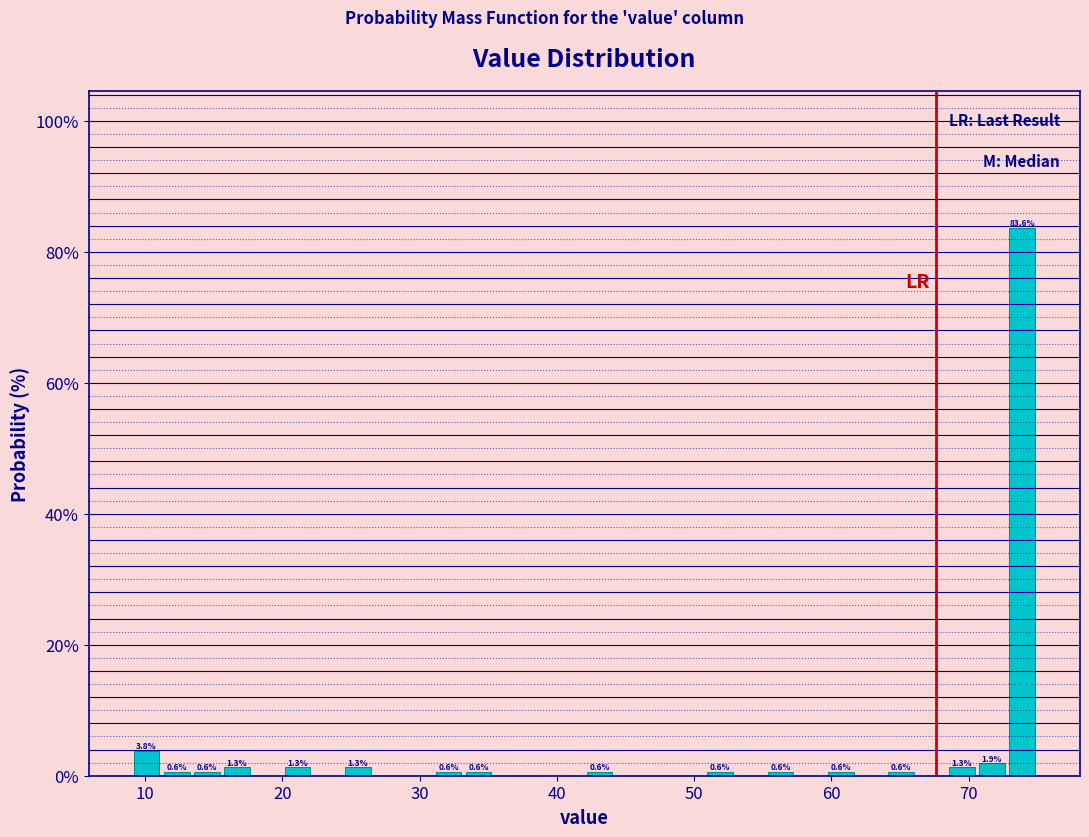

Around what value on the x-axis is the tallest bar? Give the approximate position of its centre, as read against the axis.

74